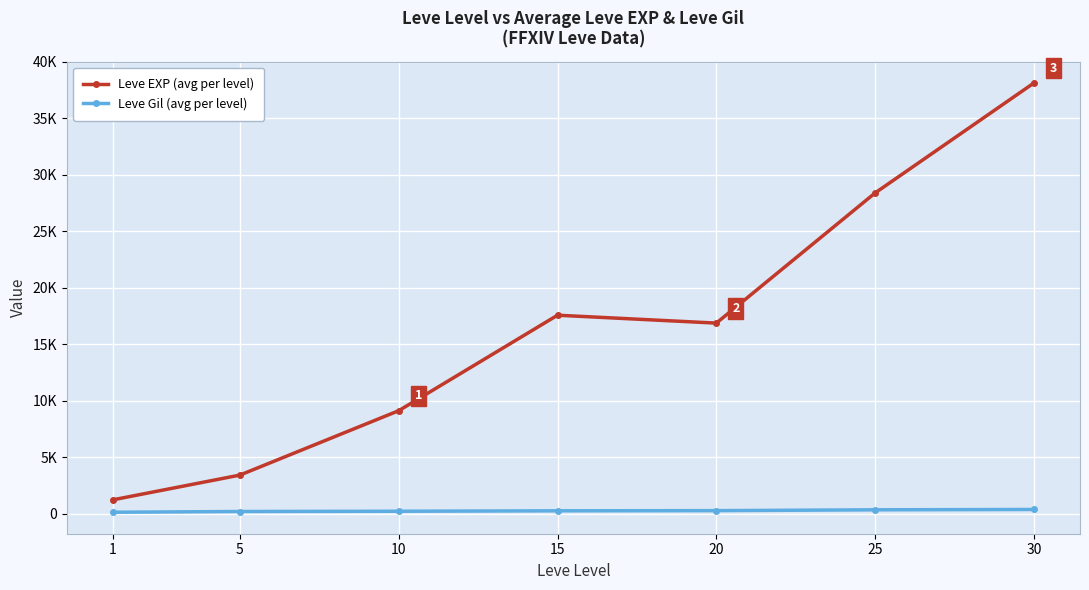

What are all the series names shown in the legend?

Leve EXP (avg per level), Leve Gil (avg per level)